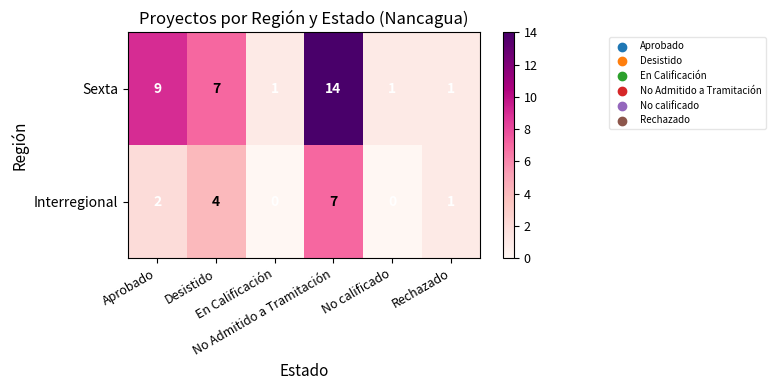

Which series has the largest range (max minus min)?

Sexta